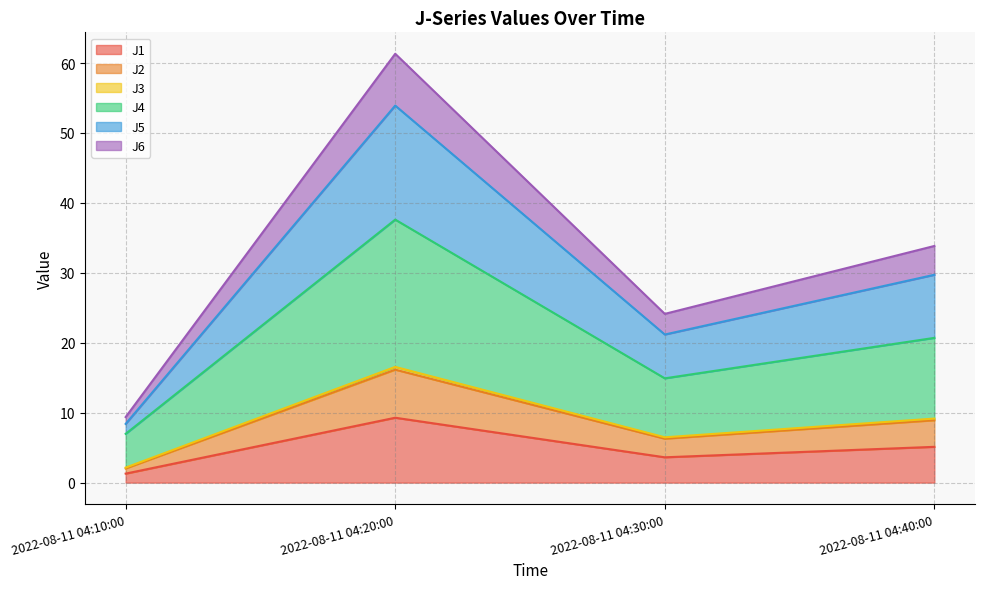

List the labels in order of J4 value, smallest first.

2022-08-11 04:10:00, 2022-08-11 04:30:00, 2022-08-11 04:40:00, 2022-08-11 04:20:00